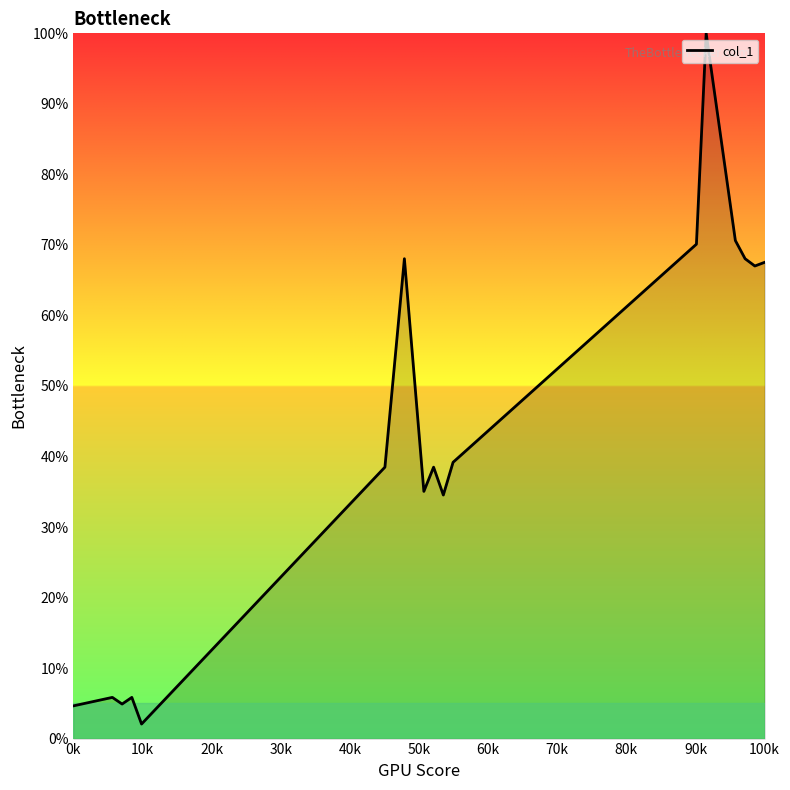

What is the maximum value shown in the chart?

100.0